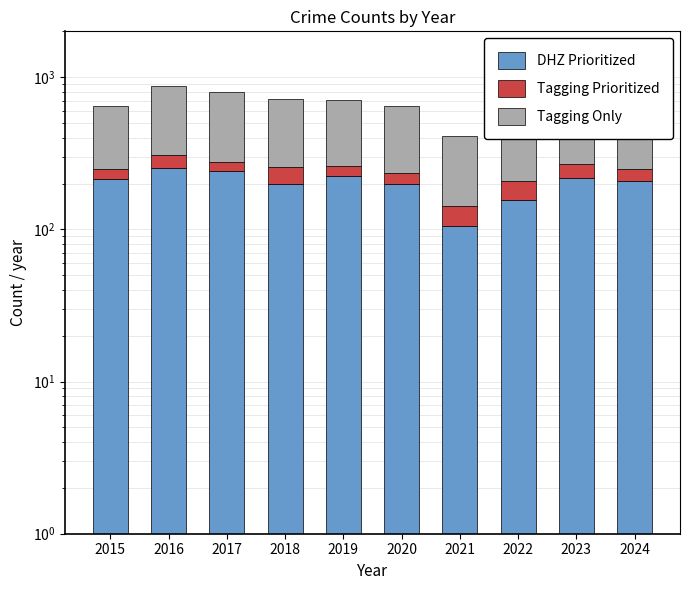

How many values in the DHZ Prioritized series exceed 214?

4